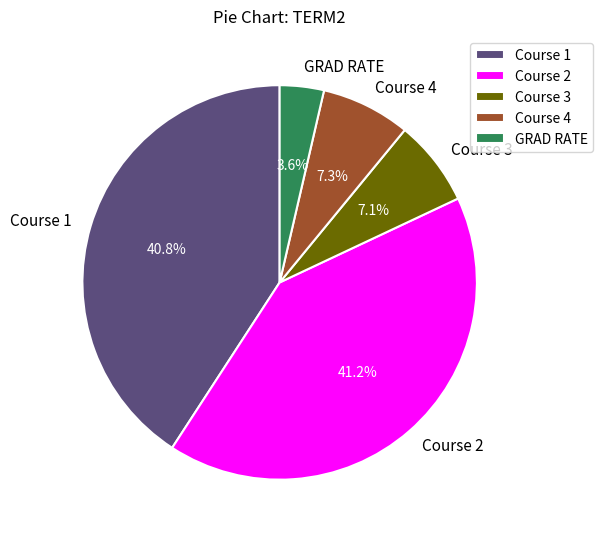

Which slice is the smallest?

GRAD RATE